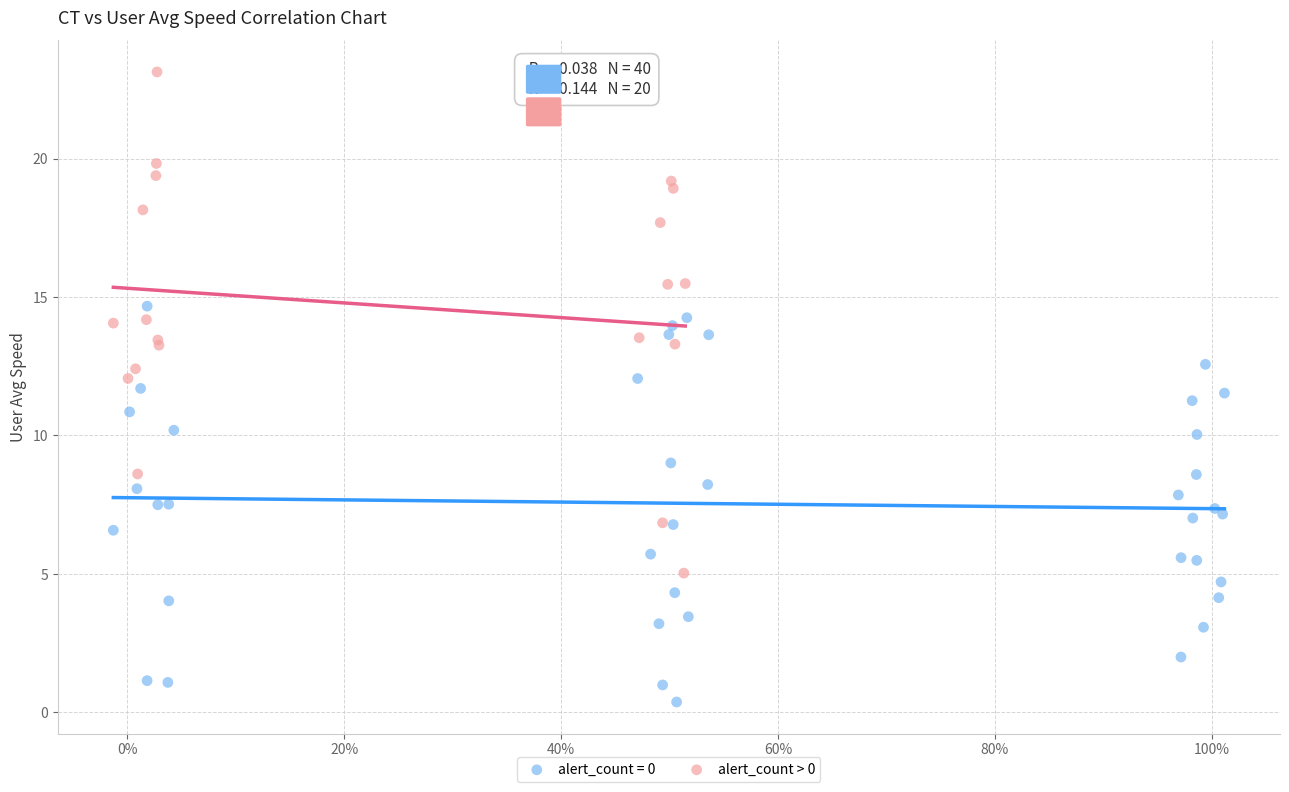

Which series reaches the minimum Y coordinate?

alert_count = 0